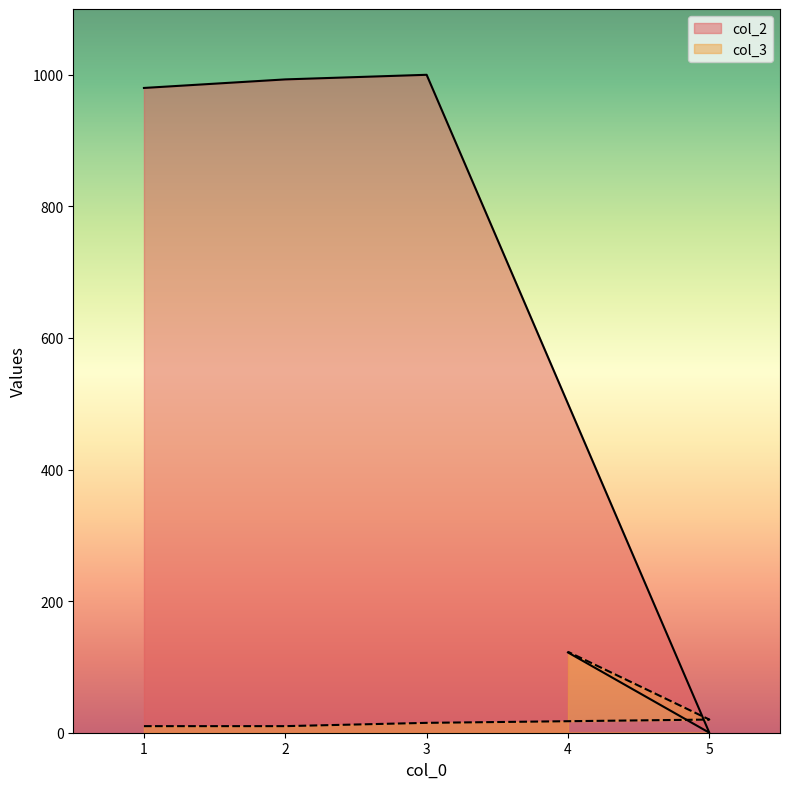

Reading left to right, list all the values displayed in this chart.

col_2: 1=980	2=993	3=1000	5=0	4=122
col_3: 1=10	2=10	3=15	5=20	4=123